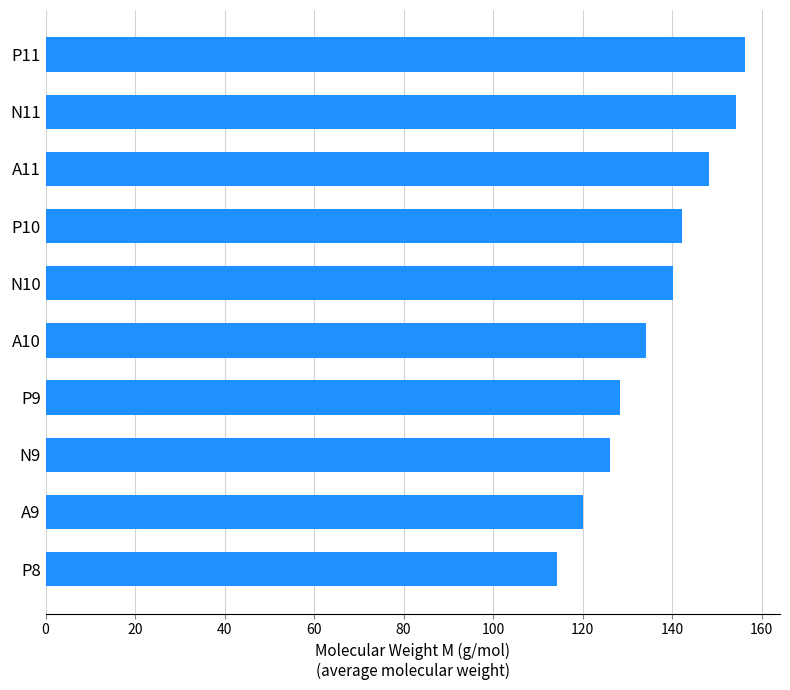

Are the bars grouped side by side (vs. stacked)?

No